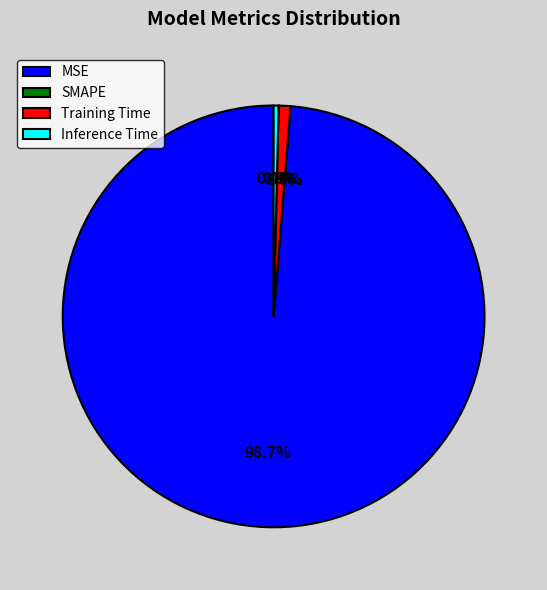

The Training Time slice represents 1% of the pie. True or false?

True